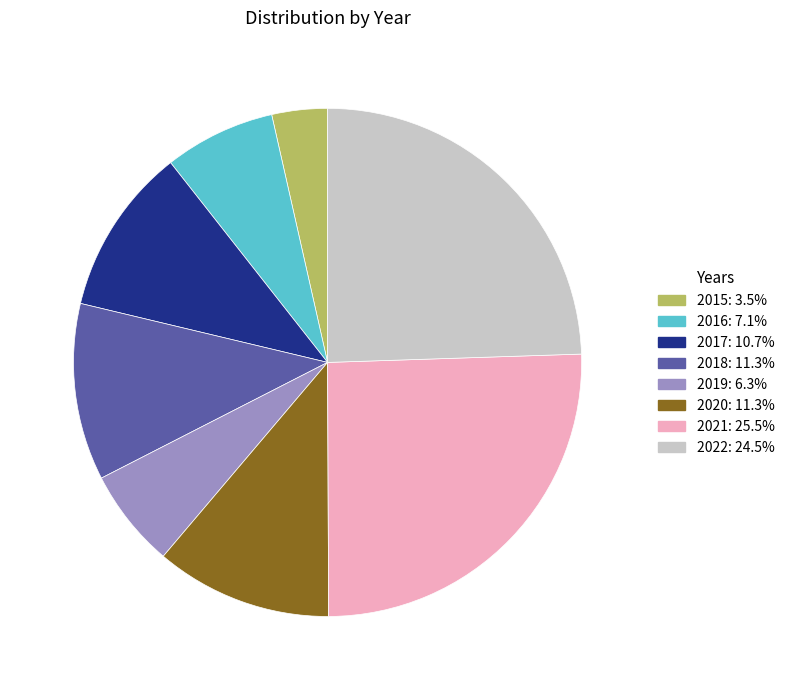

True or false: 2022 accounts for 24% of the total.

True